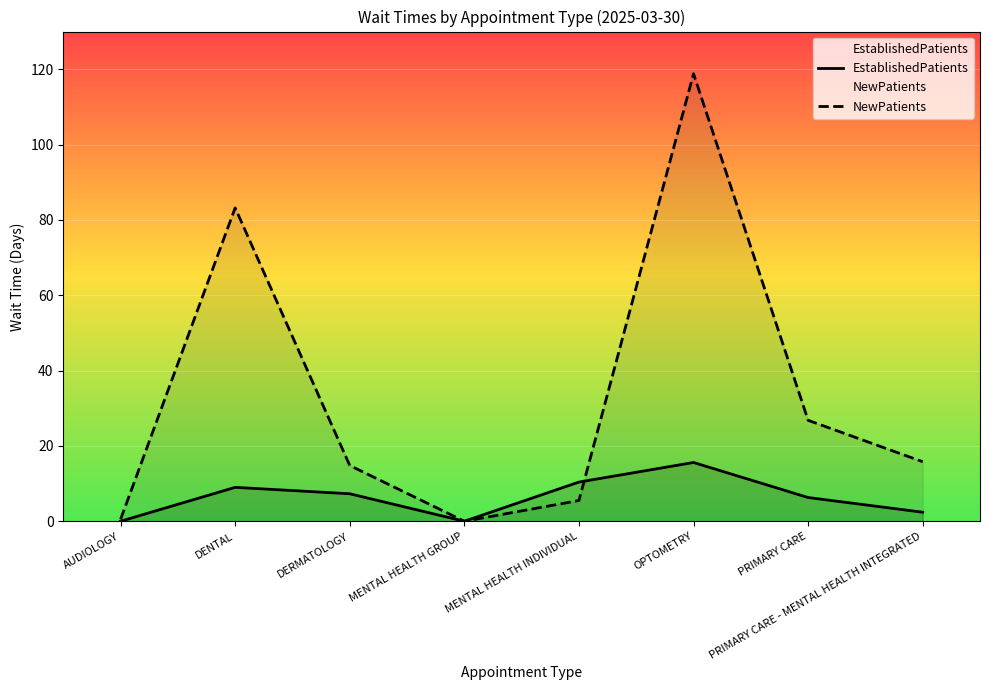

At which category is the sum across all series the highest?

OPTOMETRY